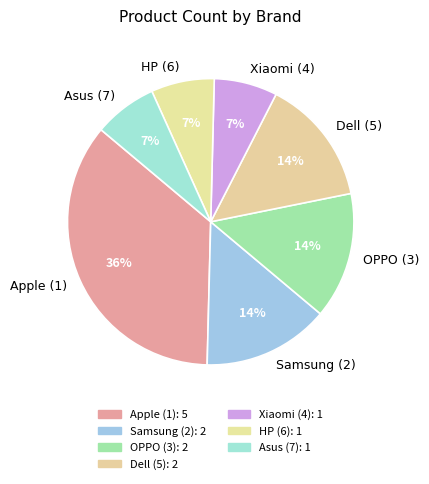

The Dell (5) slice represents 14% of the pie. True or false?

True